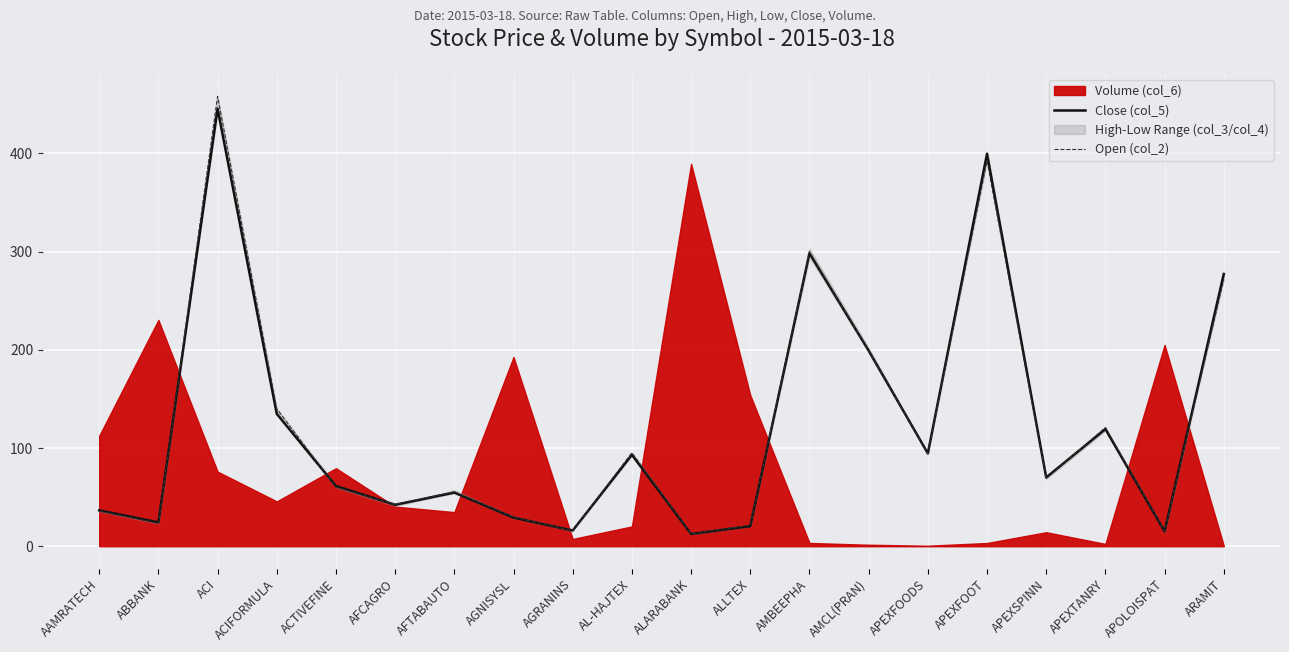

How many data points in Open (col_2) are above 69?

9